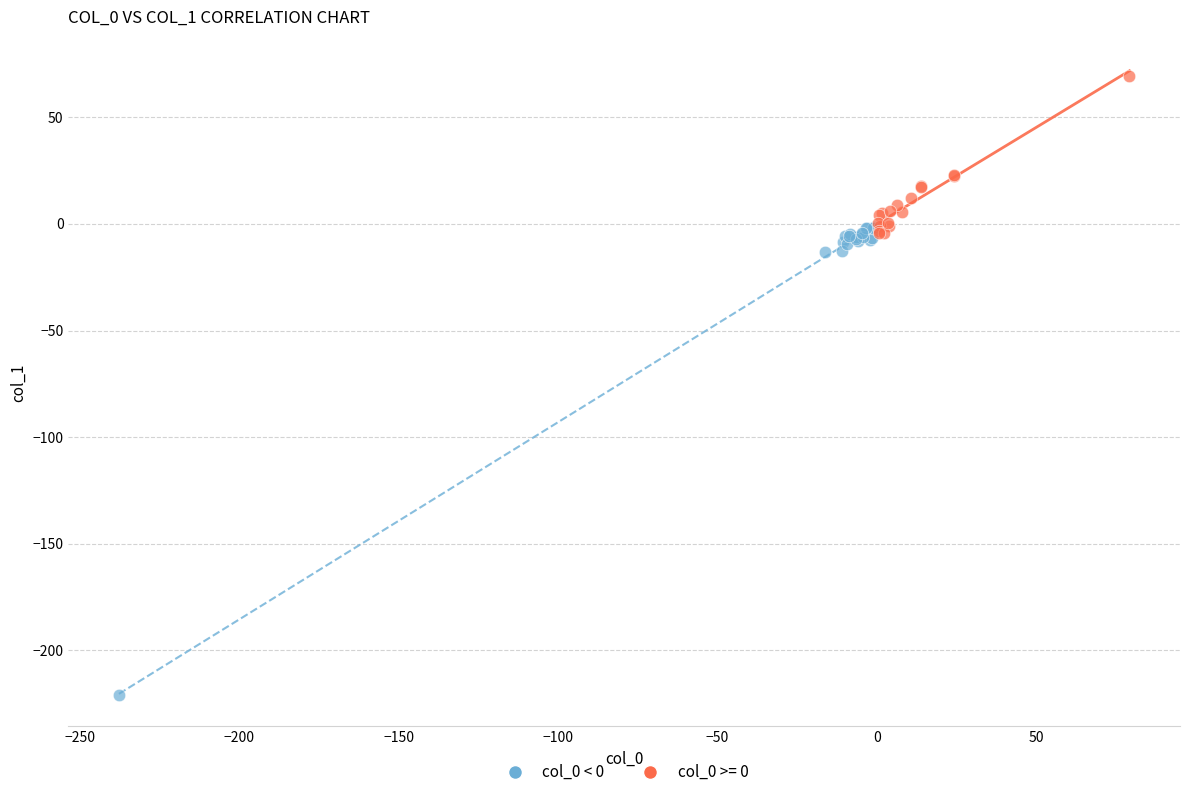

Which series contains the highest Y value?

col_0 >= 0